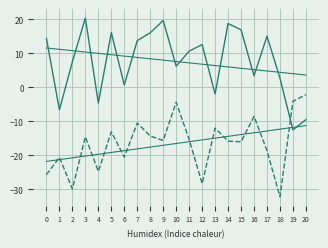

How many lines are shown in the chart?

4